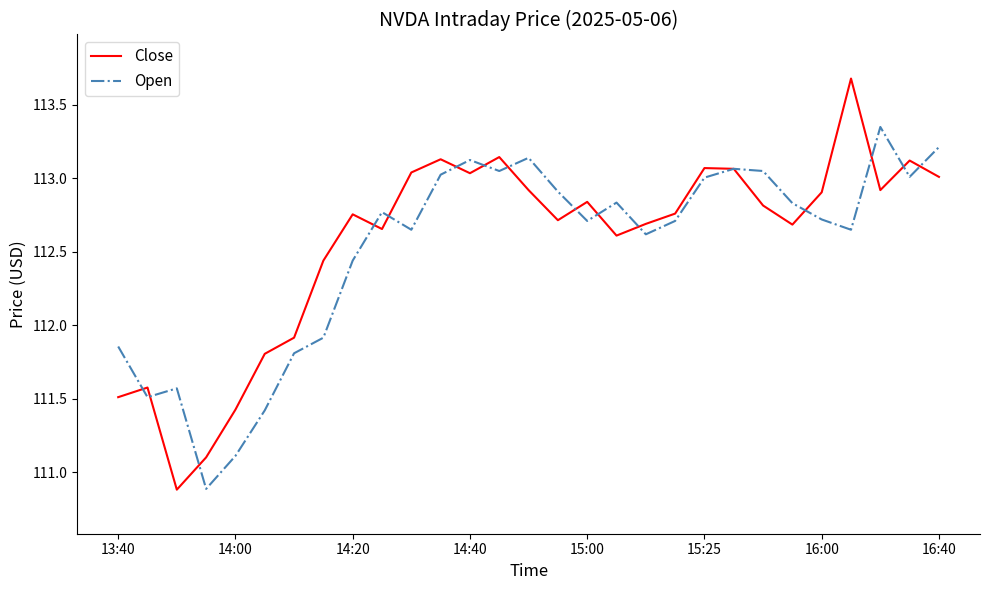

Which series has the largest range (max minus min)?

Close